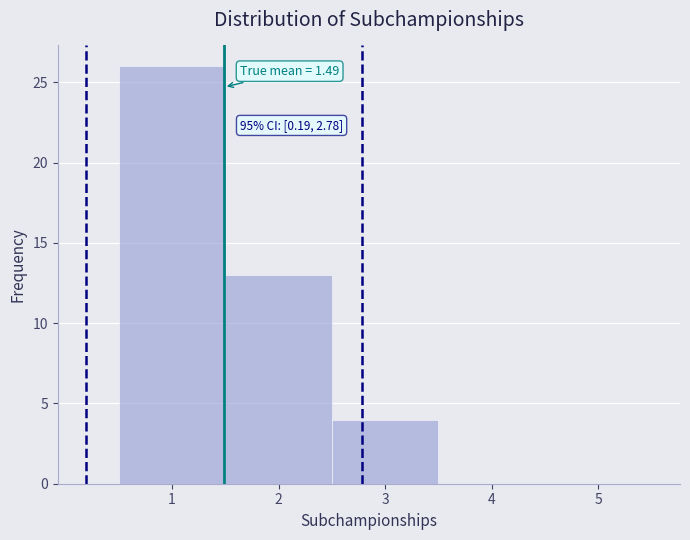

Which range on the x-axis has the tallest bar?

0.5 to 1.5